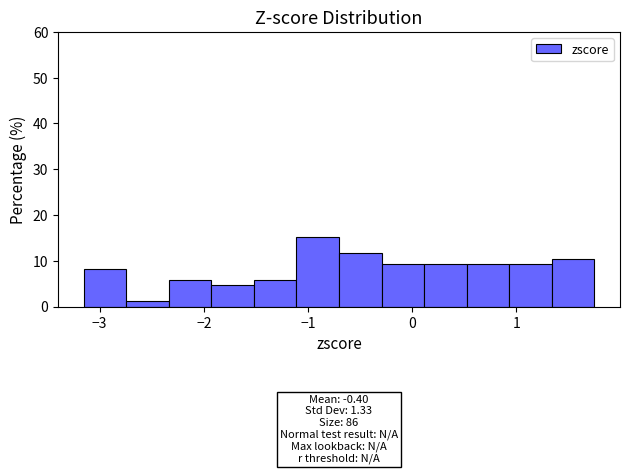

Over which range of the x-axis is the bar tallest?

-1.1 to -0.7